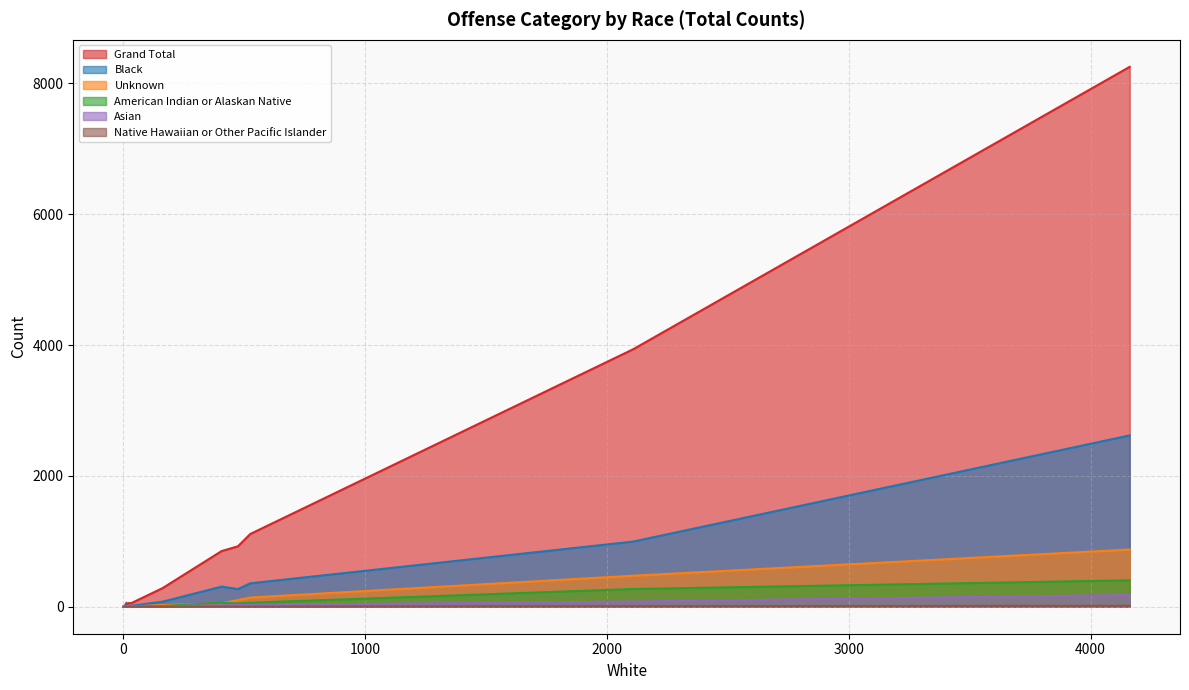

What is the value of the American Indian or Alaskan Native point at the 6th from the left?

51